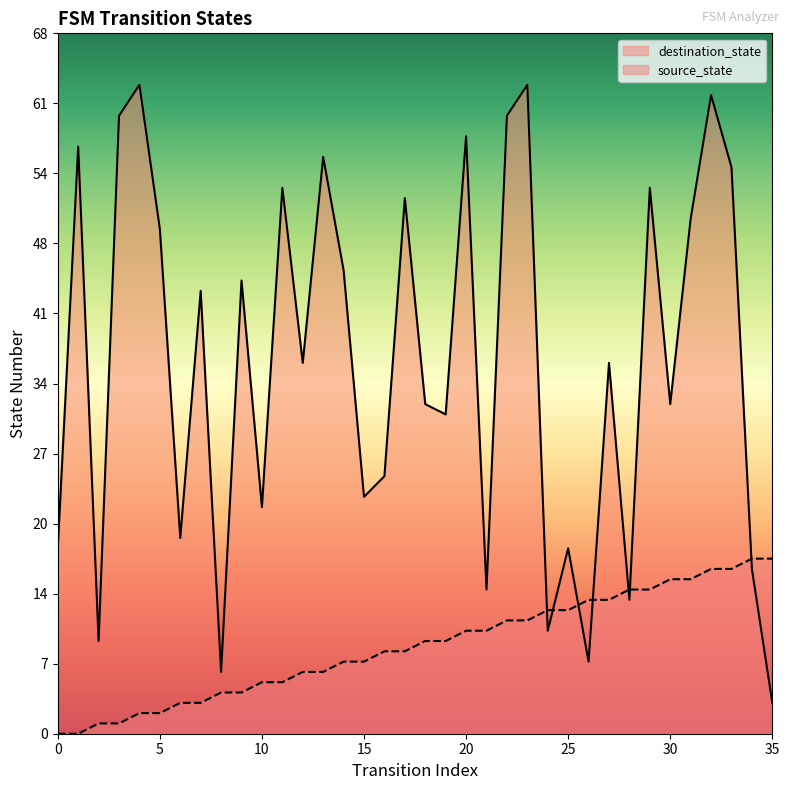

How many data points does each series have?

36